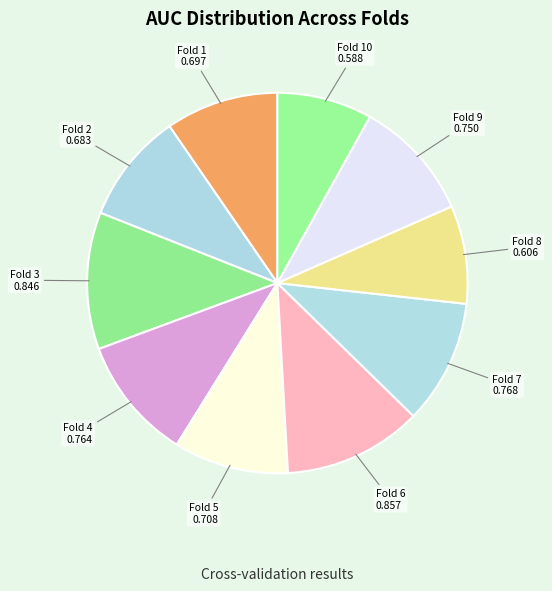

Is there any slice that represents more than half of the pie?

No